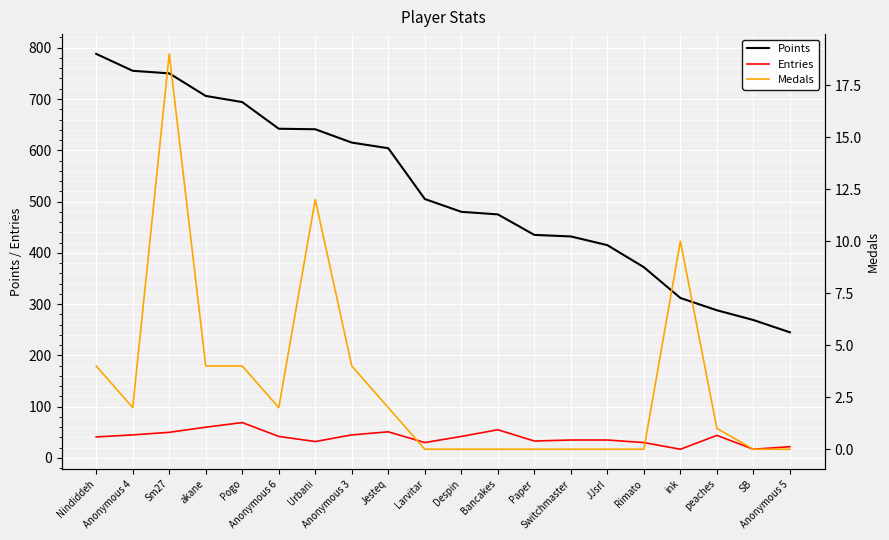

List the series in order of their peak value, highest first.

Points, Entries, Medals